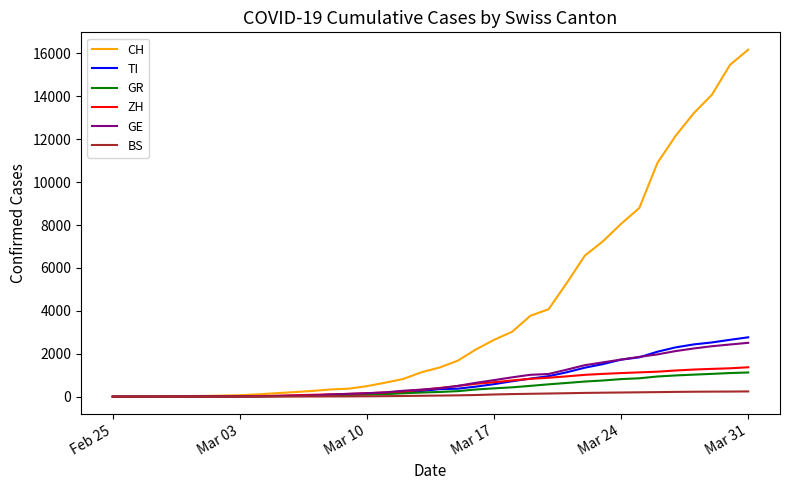

What is the difference between the maximum and second lowest values in the GE series?

2510